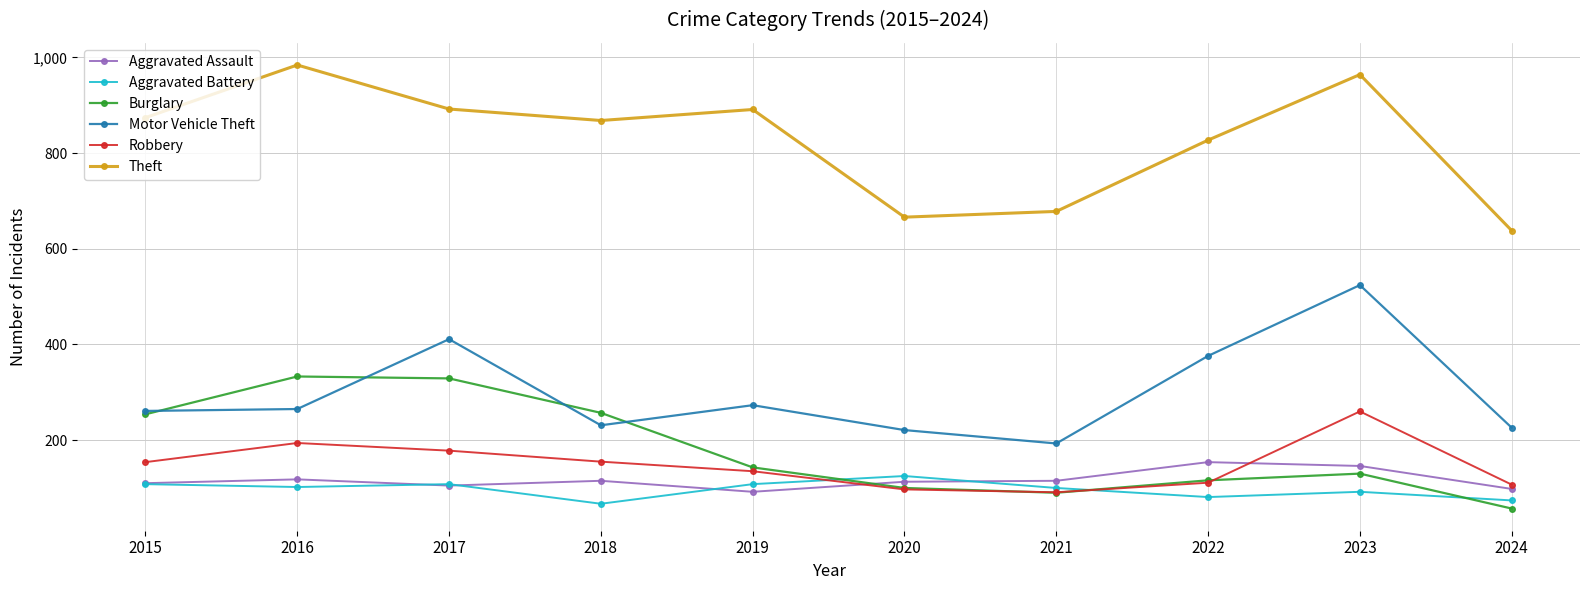

Which series changed the most between 2018 and 2023?

Motor Vehicle Theft